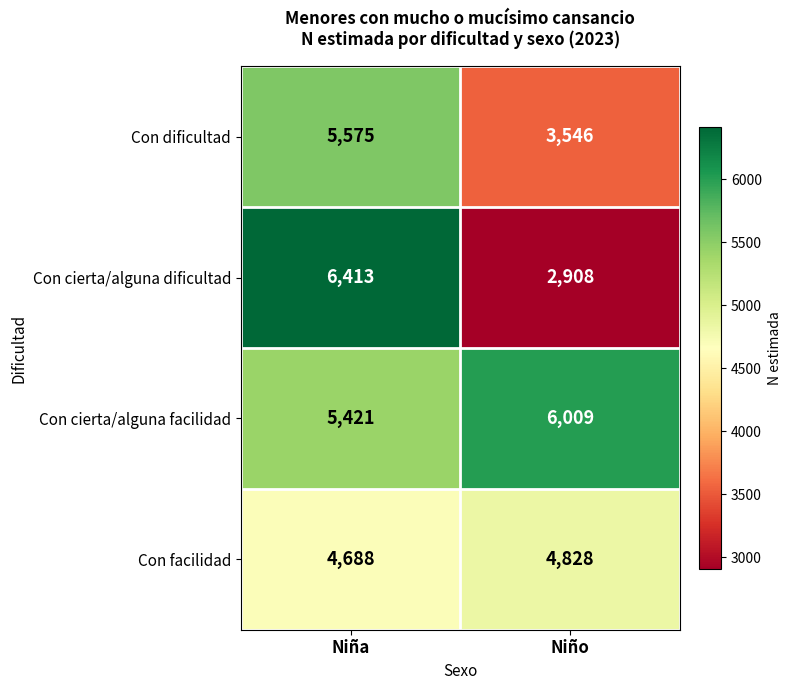

Reading left to right, transcribe all the data shown in this chart.

Con dificultad: Niña=5575	Niño=3546
Con cierta/alguna dificultad: Niña=6413	Niño=2908
Con cierta/alguna facilidad: Niña=5421	Niño=6009
Con facilidad: Niña=4688	Niño=4828